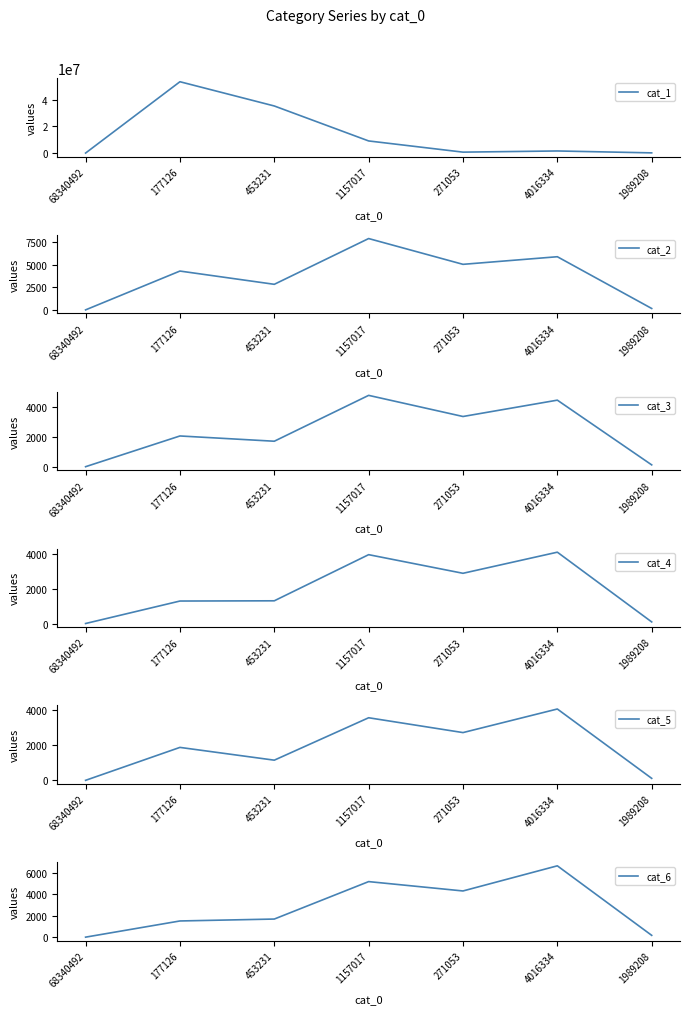

What is the spread (max minus min) of values at 271053?

686028